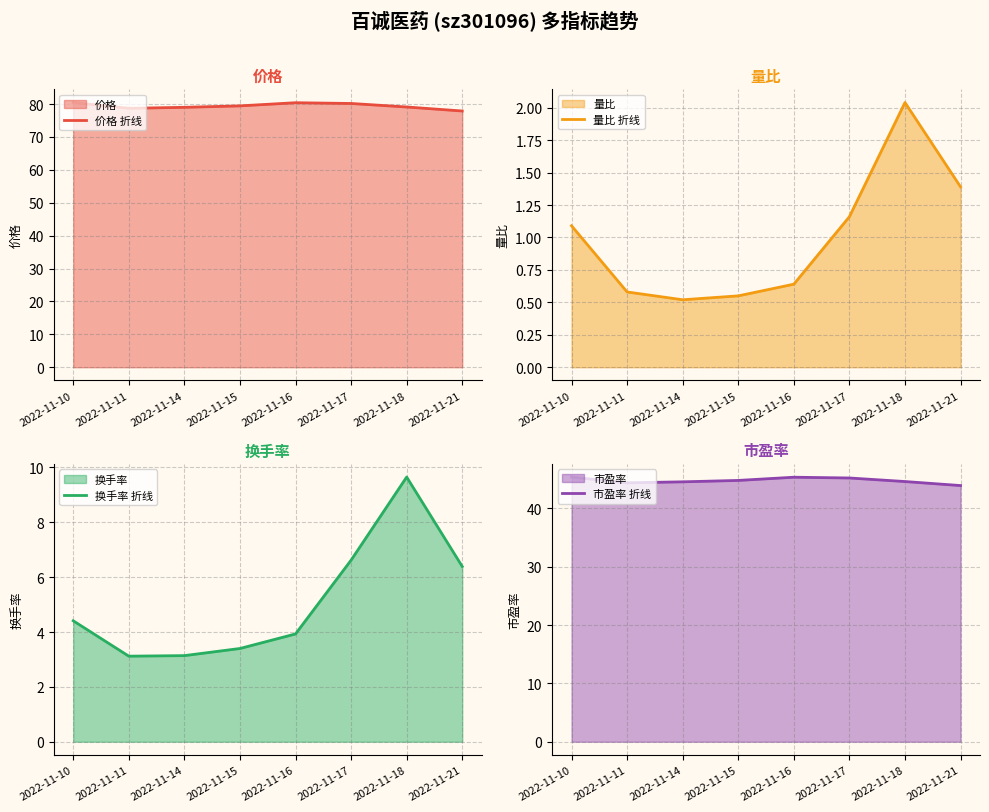

Rank the series by their maximum value, from lowest to highest.

量比 折线, 换手率 折线, 市盈率 折线, 价格 折线